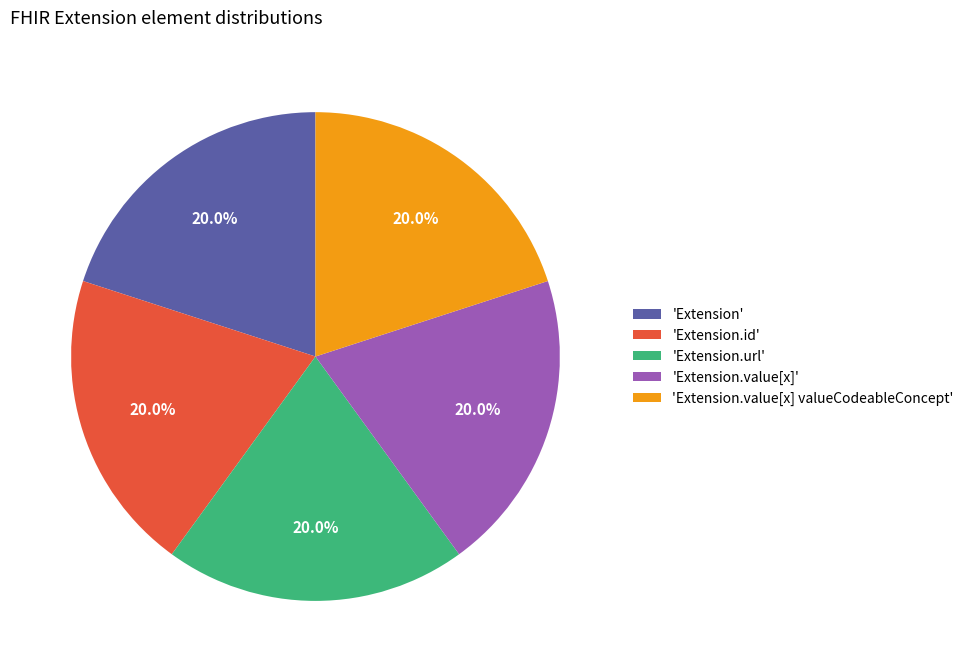

What is the ratio of the value at 'Extension.url' to the value at 'Extension.id'?

1.0